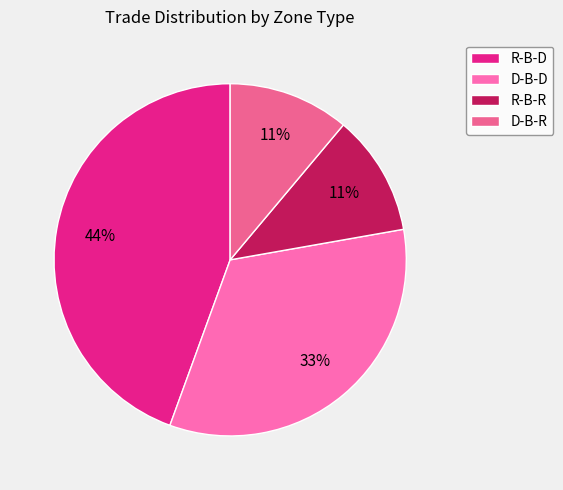

To the nearest percent, what is the average slice percentage?

25%